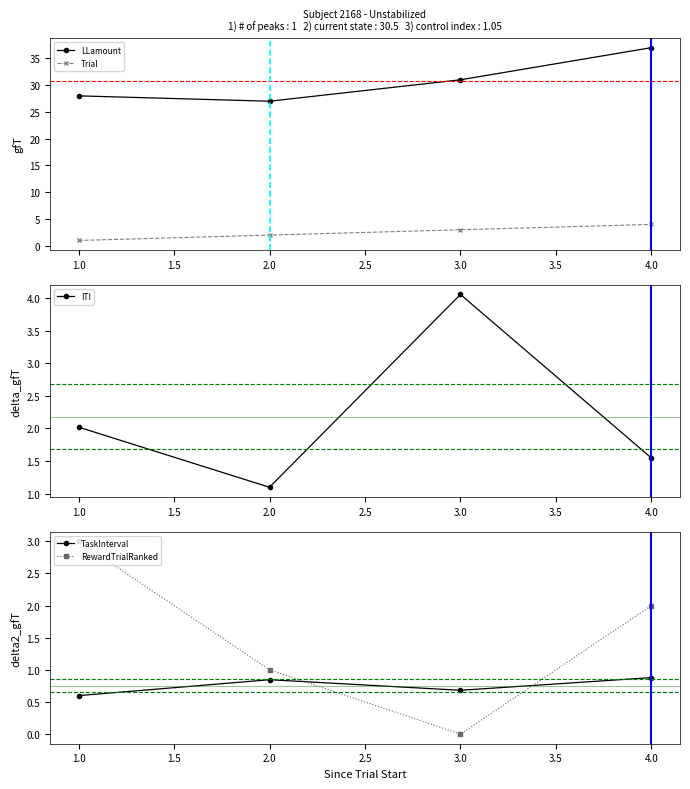

What is the lowest value of the LLamount series?

27